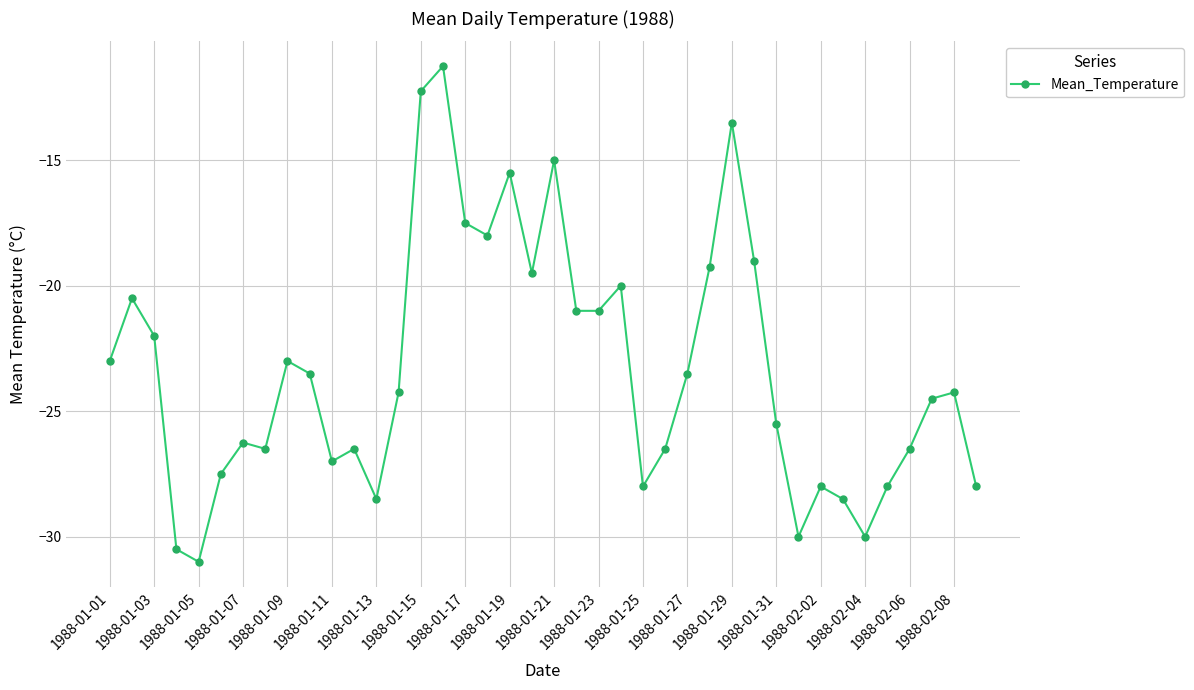

What is the smallest value displayed?

-31.0